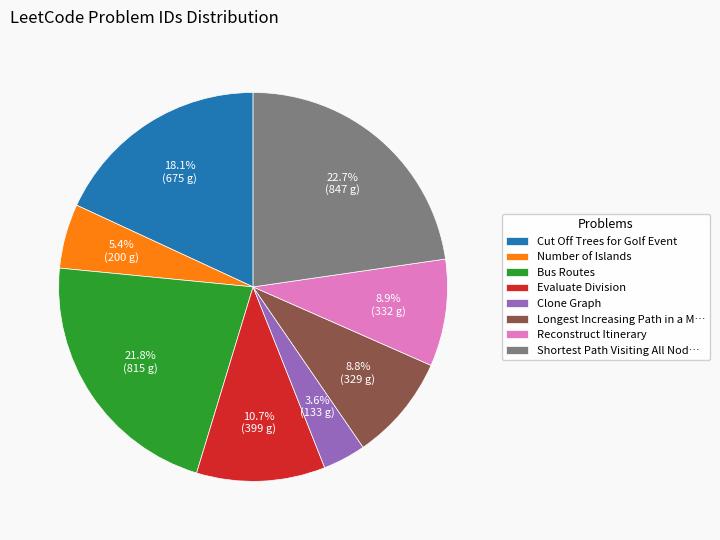

Is Clone Graph the majority of the pie?

No